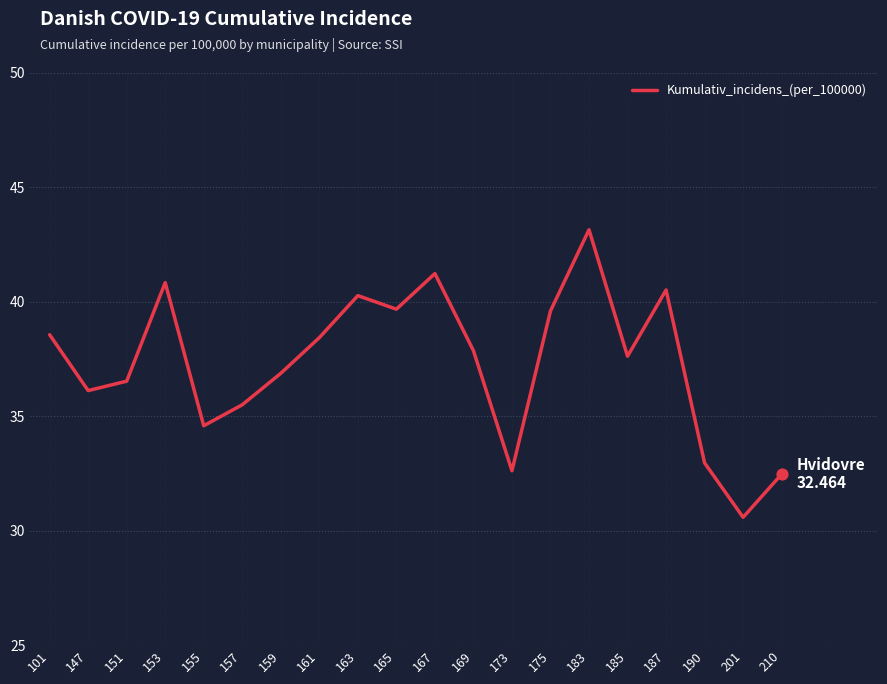

What is the change in value from 153 to 201?

-10.2